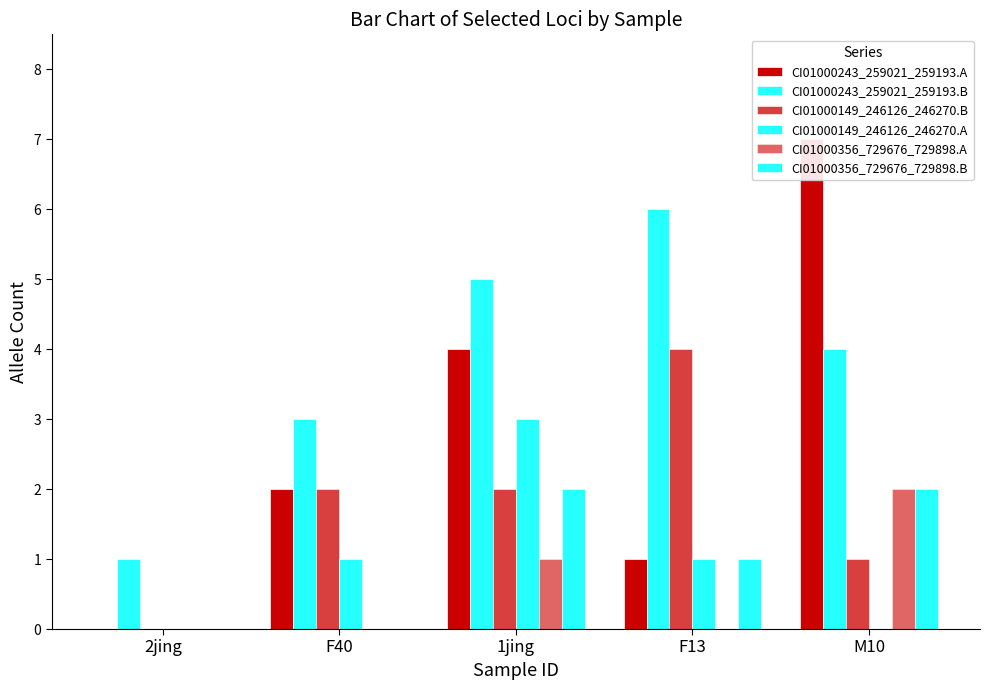

How many bars are there in total?

30